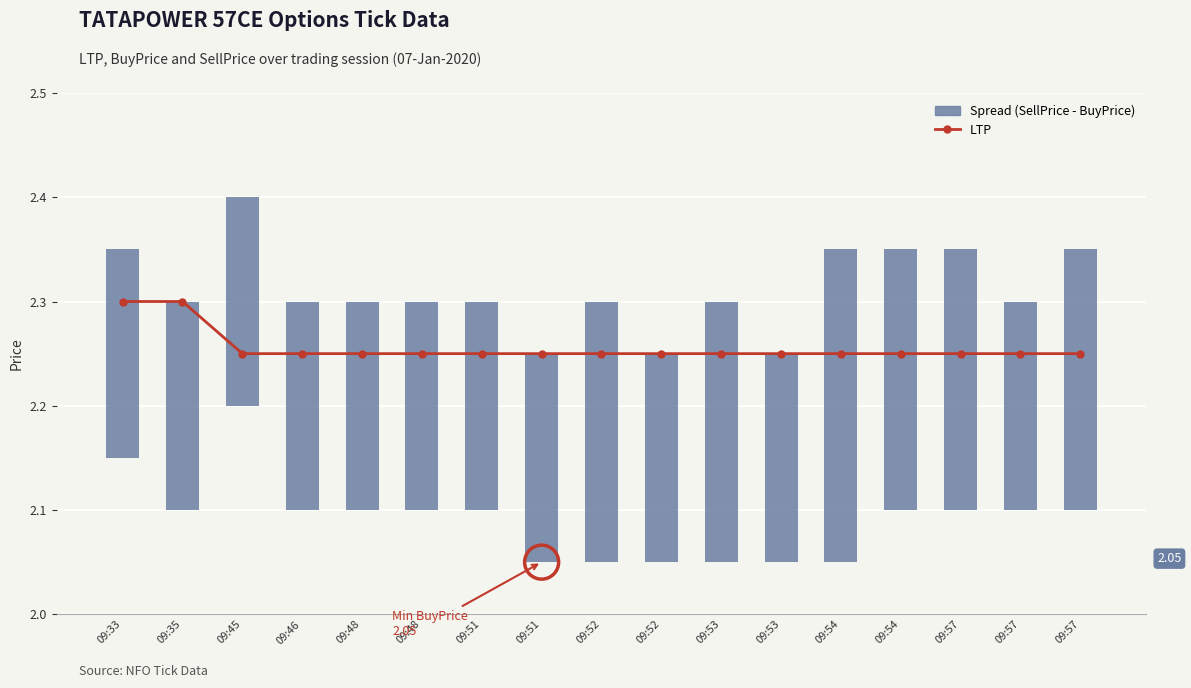

Which series has the largest Y range (max minus min)?

Spread (SellPrice - BuyPrice)